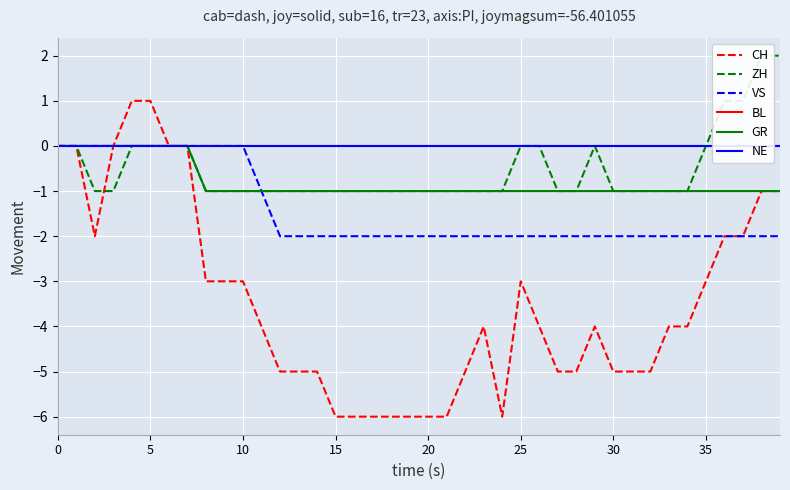

True or false: VS has a value of 1 at 0.

False